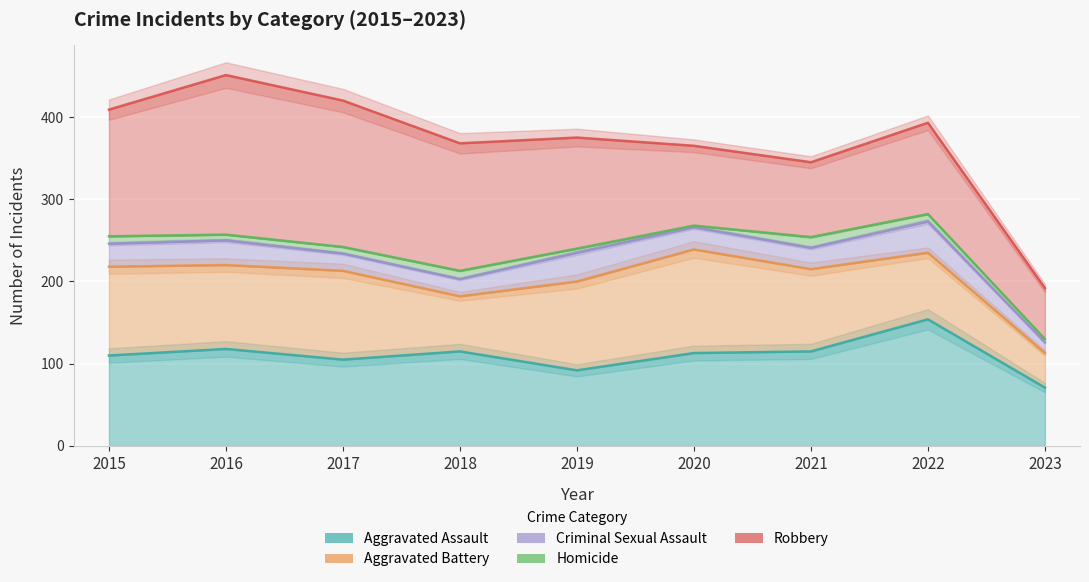

What is the value of the Homicide point at the 4th from the left?

10